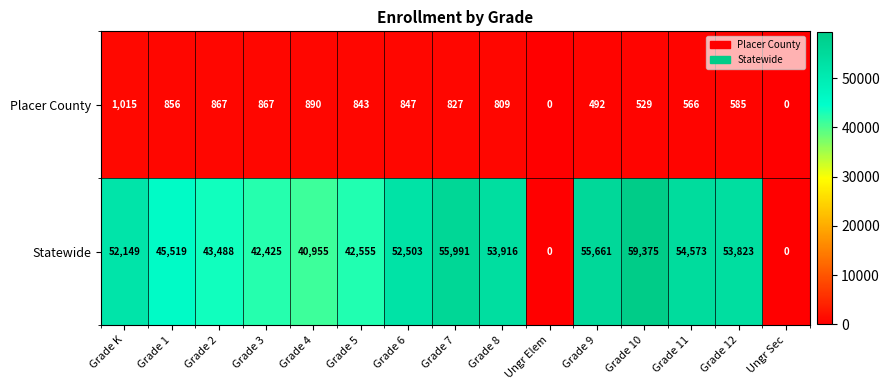

What is the difference between the maximum and minimum values in the Statewide series?

59375